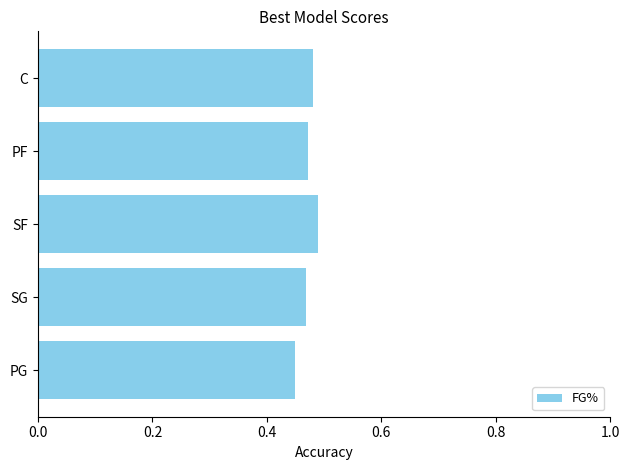

Between SG and SF, which is larger?

SF